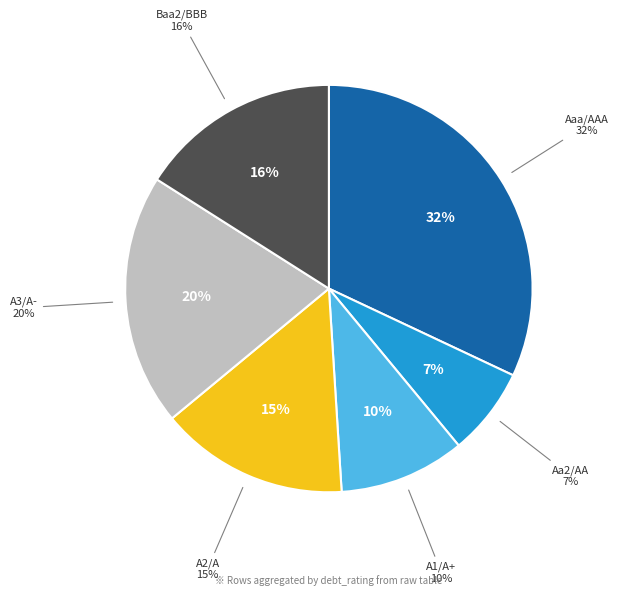

Which category has the smallest portion of the pie?

Aa2/AA